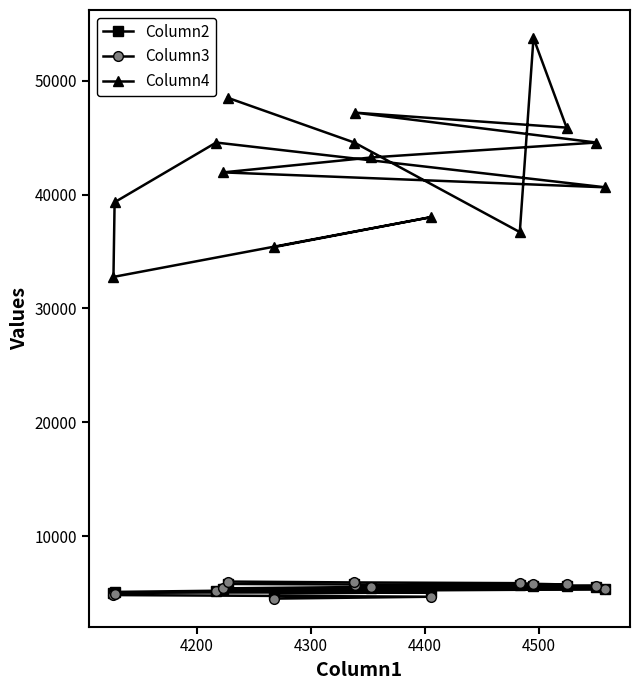

What is the minimum value shown in the chart?

4526